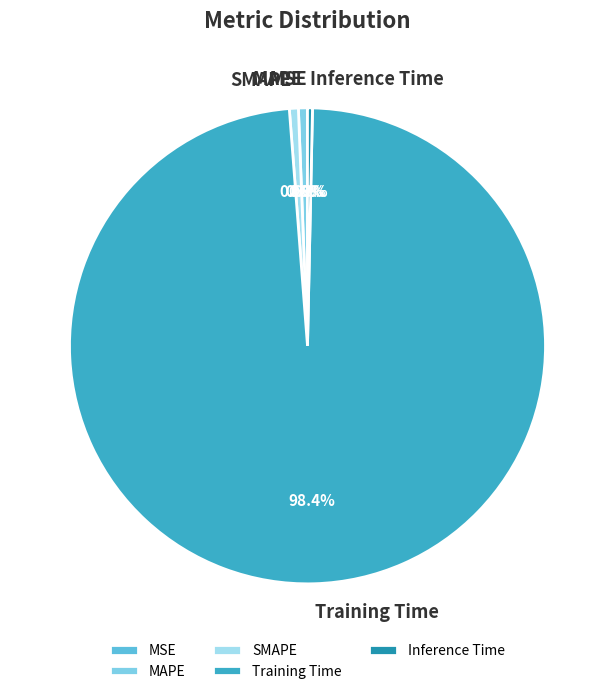

Between SMAPE and Training Time, which is larger?

Training Time